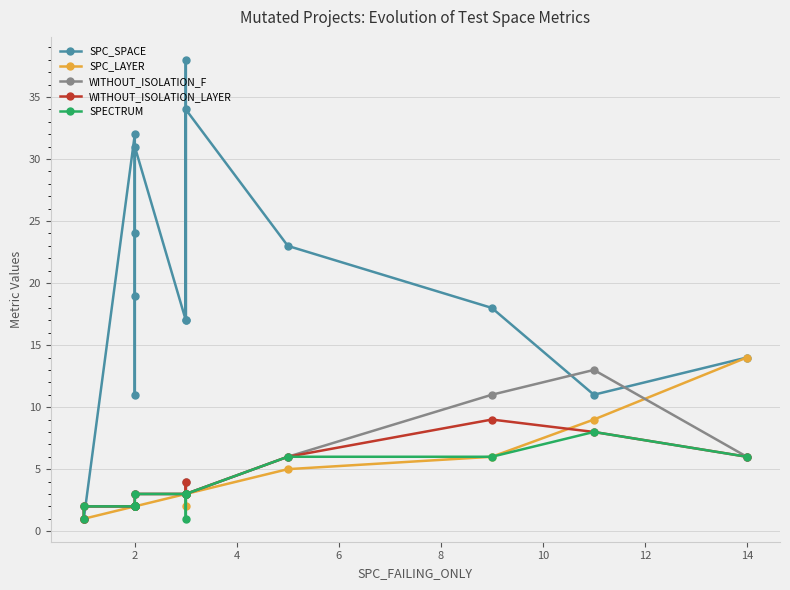

The SPC_SPACE series shows 52 at 16. True or false?

False